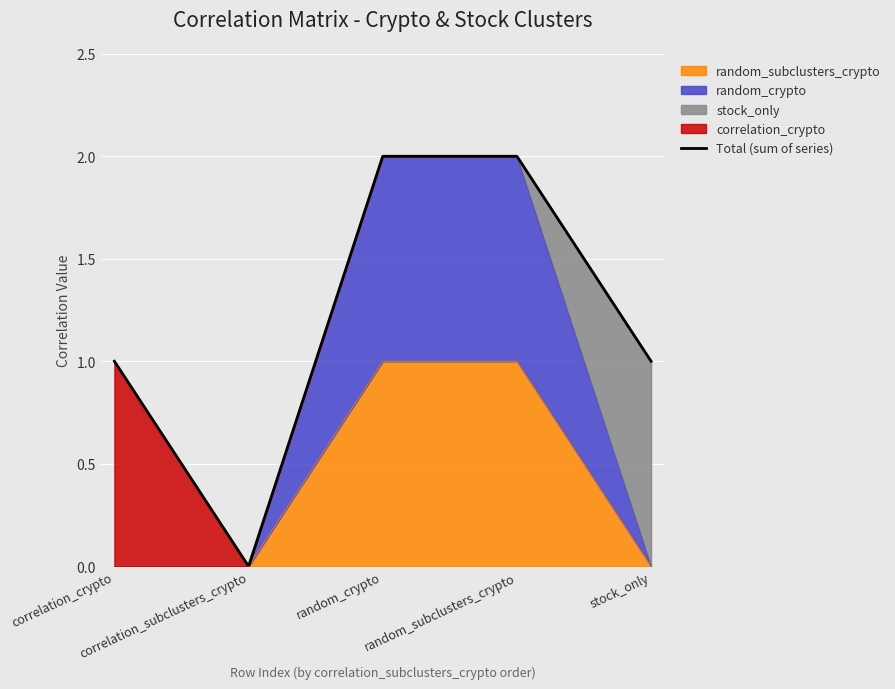

What is the greatest value displayed?

2.0